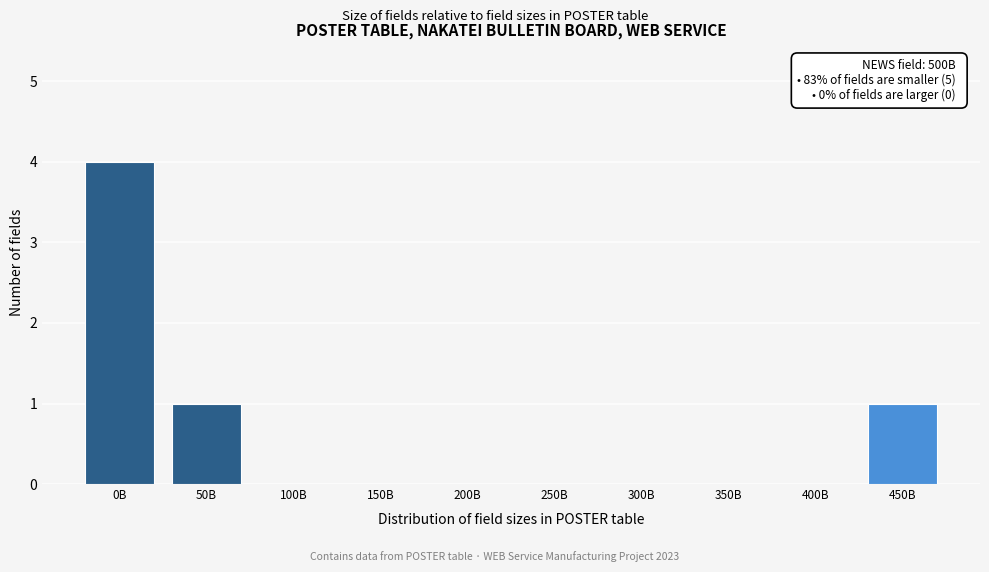

Reading right to left, transcribe all the data shown in this chart.

450B=1	400B=0	350B=0	300B=0	250B=0	200B=0	150B=0	100B=0	50B=1	0B=4